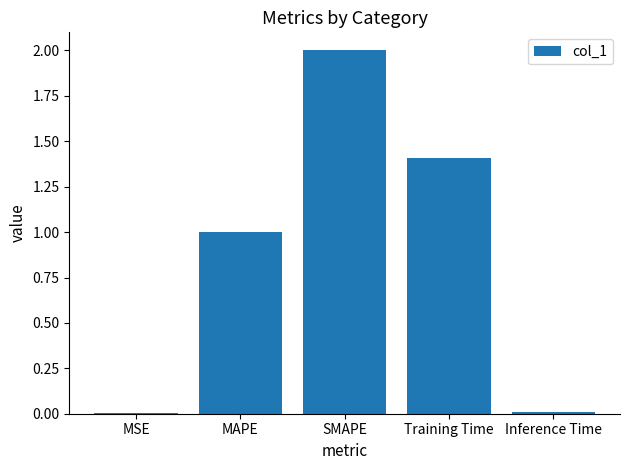

Where is the data nearest to the value 1?

MAPE